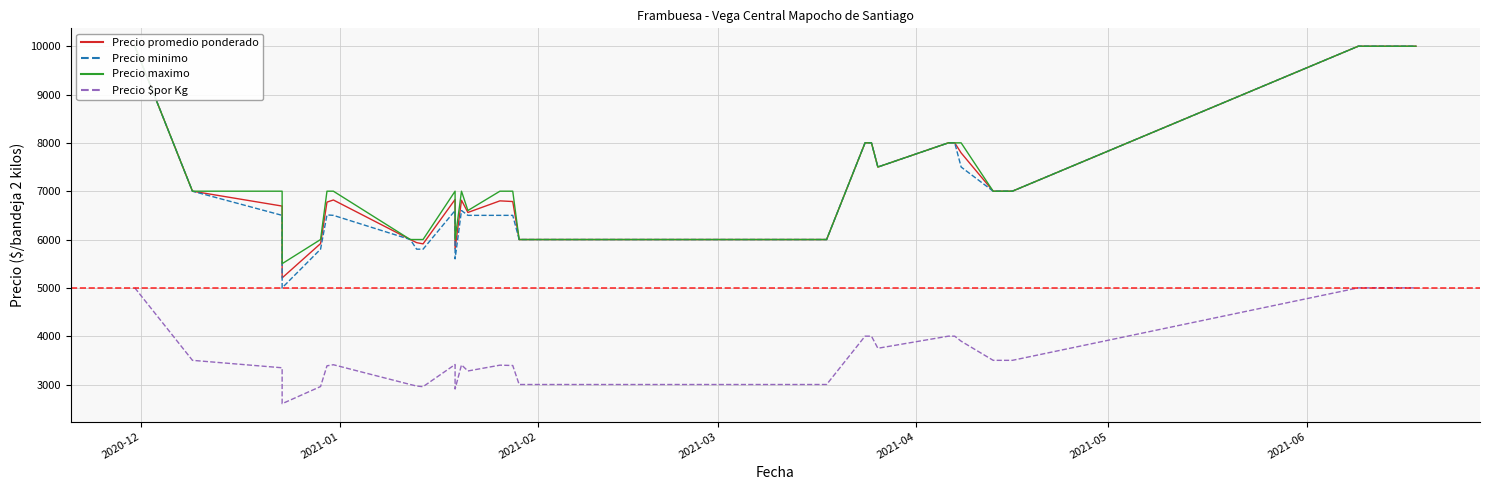

True or false: Precio maximo has a value of 2278 at 18.

False